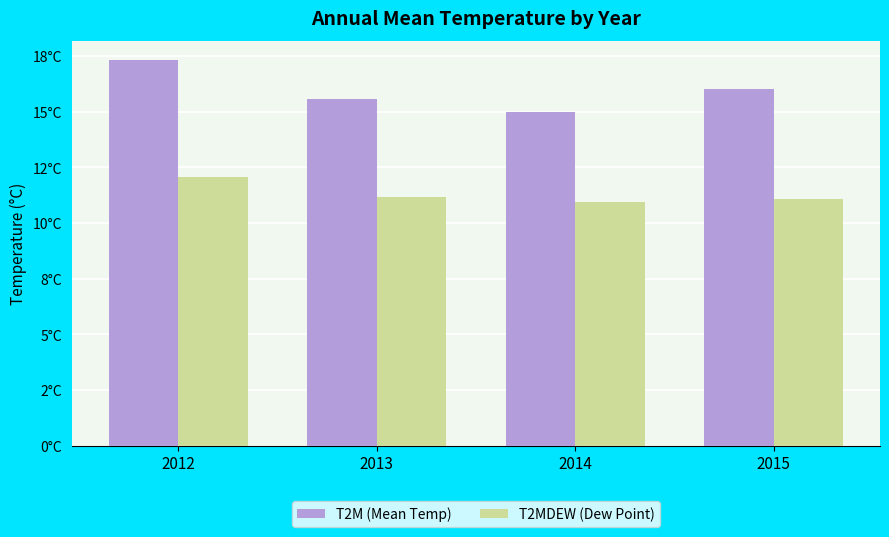

Reading right to left, extract all data points from this chart.

T2M (Mean Temp): 2015=16.0	2014=15.0	2013=15.6	2012=17.3
T2MDEW (Dew Point): 2015=11.1	2014=11.0	2013=11.2	2012=12.1